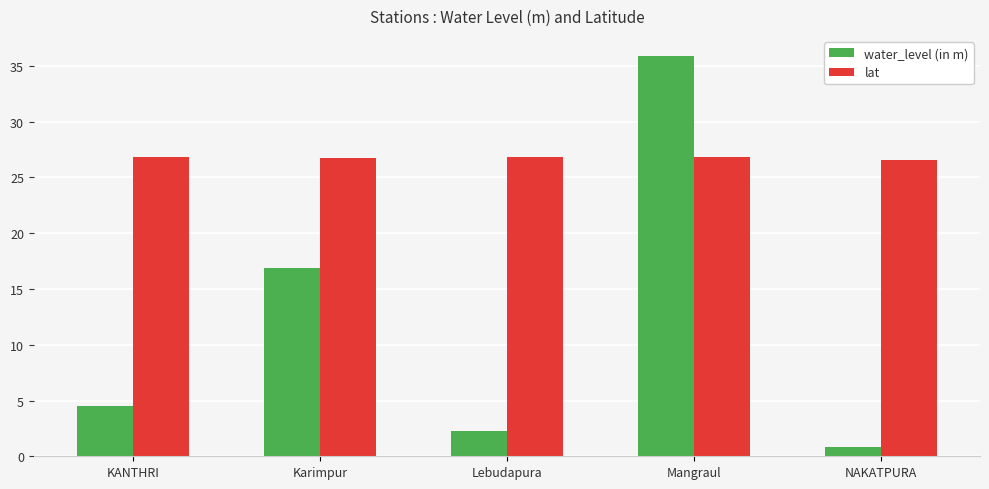

Between Lebudapura and NAKATPURA, which series saw the biggest shift?

water_level (in m)